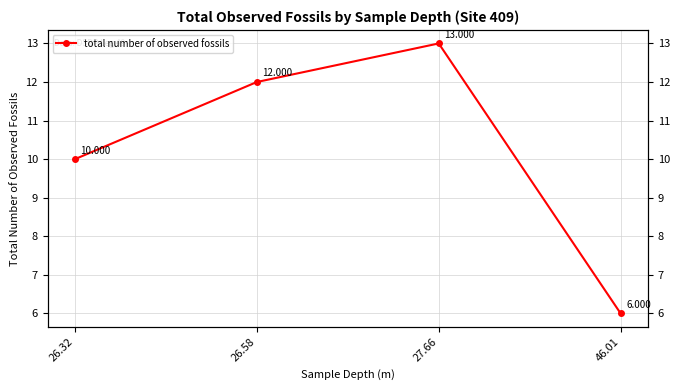

Which category has the lowest value across all series?

46.01